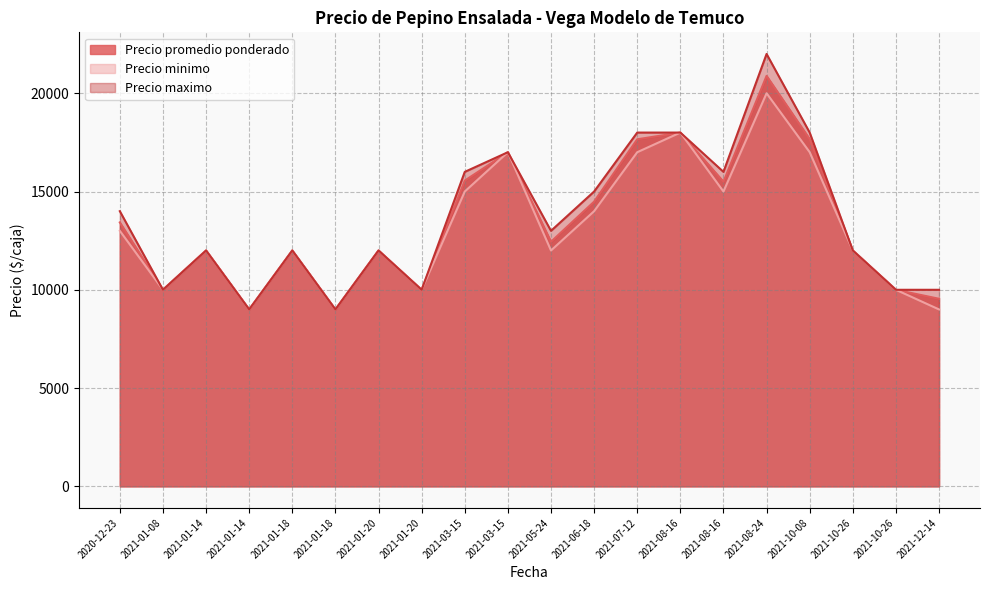

How many interior local peaks does the Precio promedio ponderado series have?

6